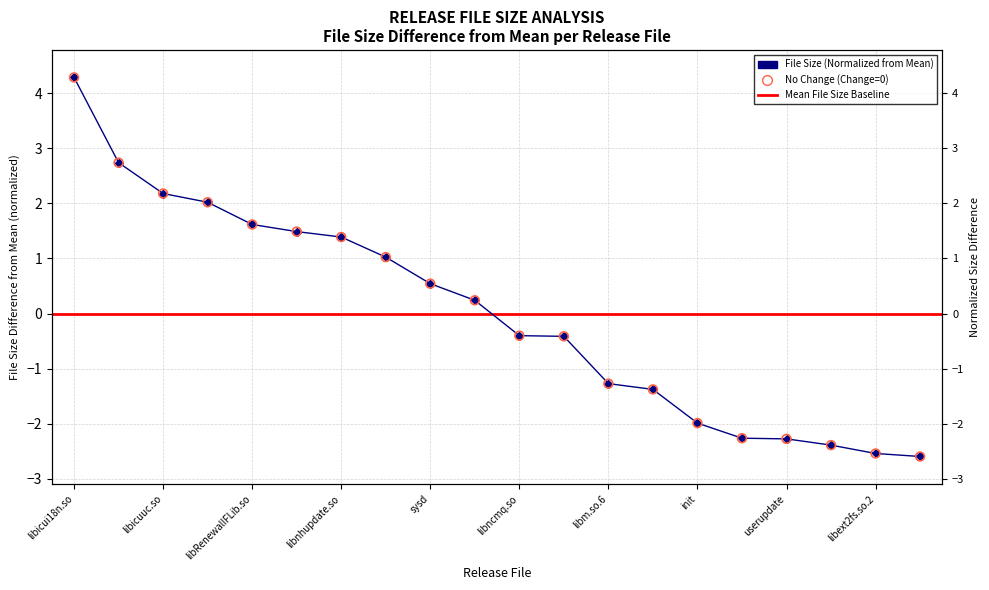

Which has a higher value, sysd or adbd?

adbd